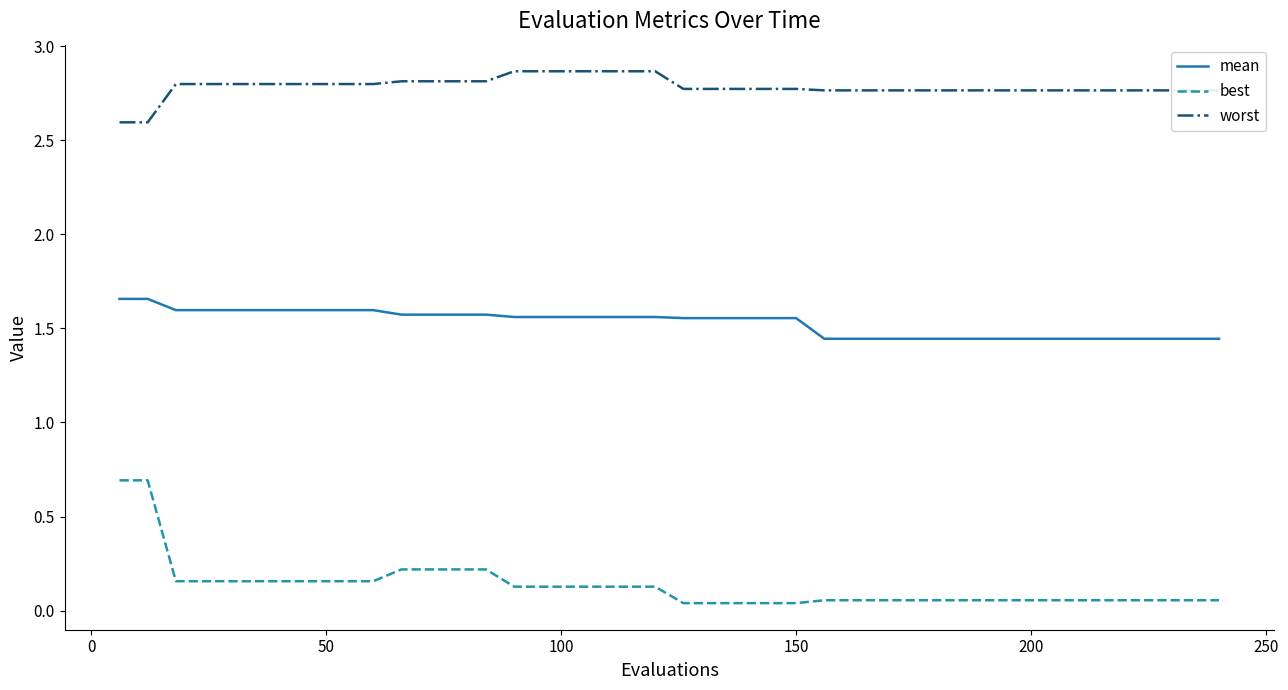

What is the lowest value of the worst series?

2.6